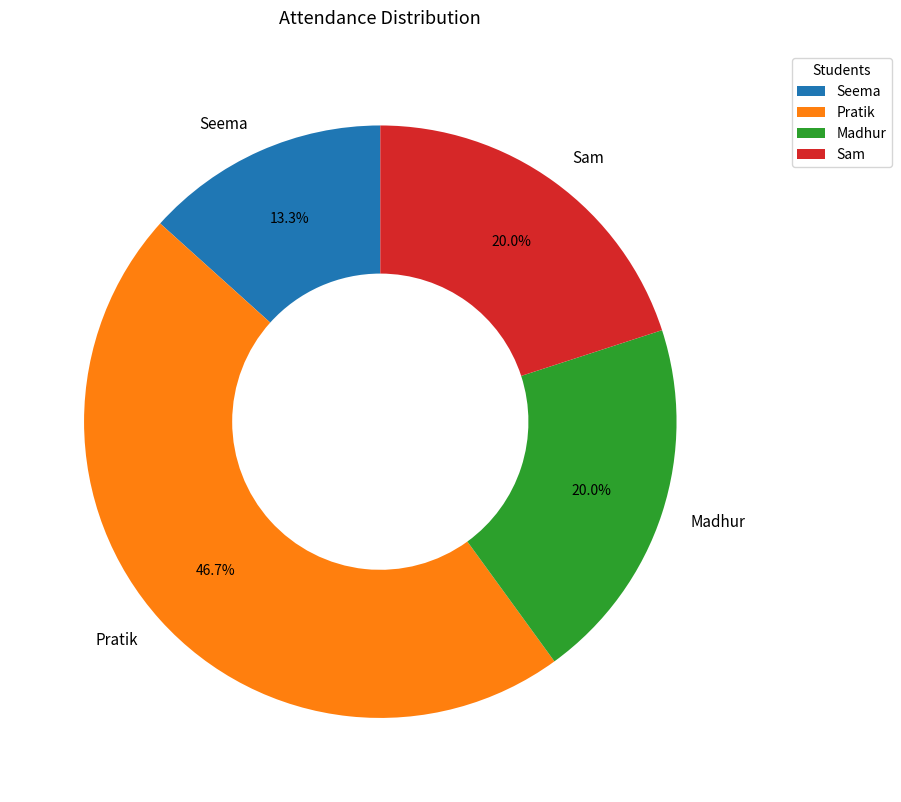

To the nearest percent, what percentage of the pie is Pratik?

47%